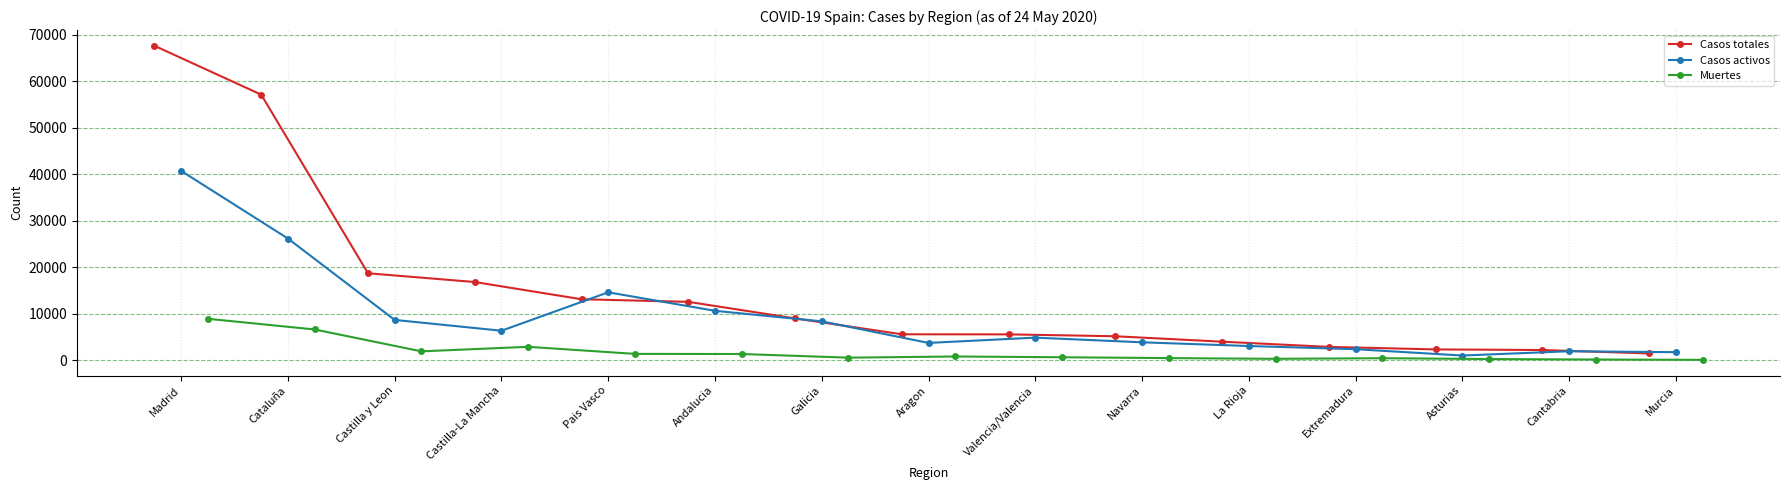

True or false: Muertes has more than 2 points higher than both neighbors.

True